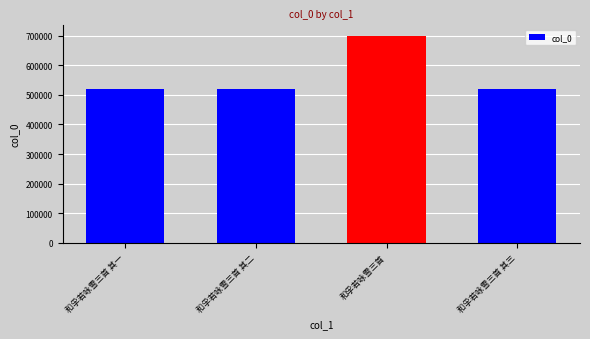

The chart shows a value of 521398 at 和孚若咏雪三首 其三. True or false?

True